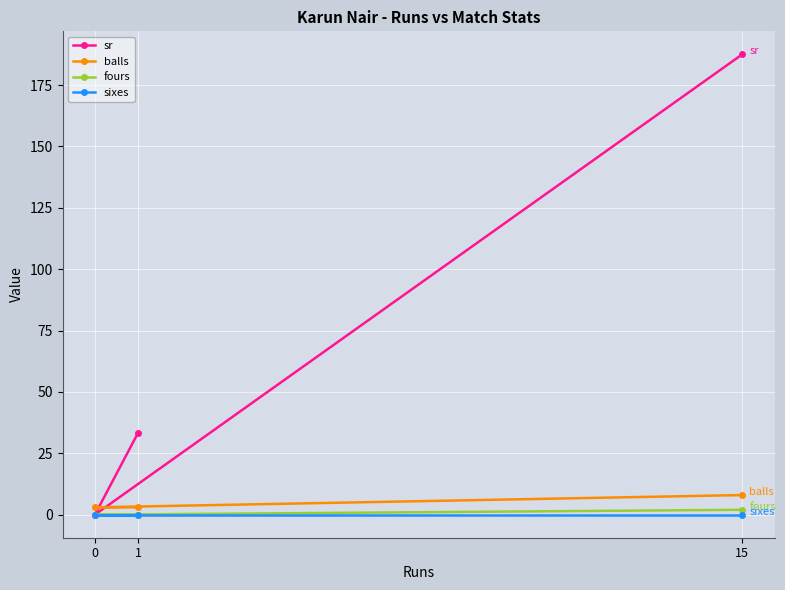

How many lines are shown in the chart?

4